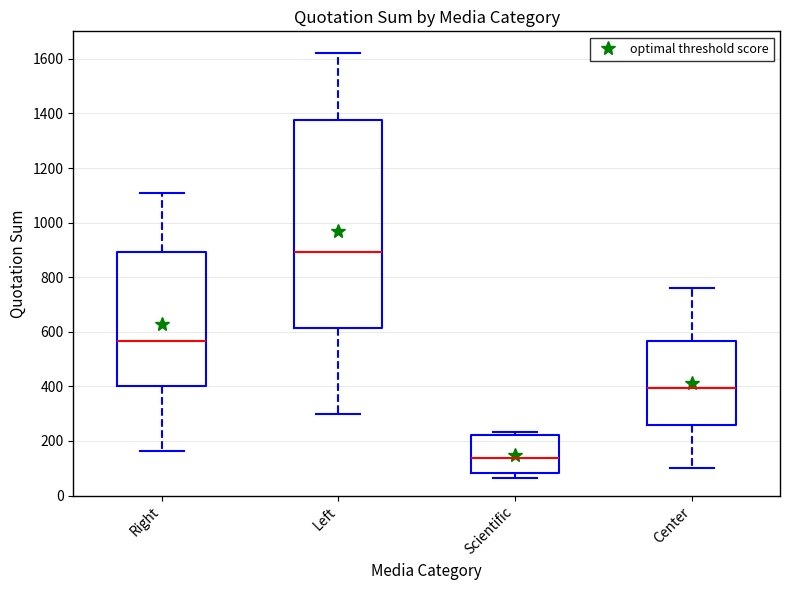

Where is the lower edge of the box for Right on the y-axis? The values are not printed on the chart, so give them approximately, as read against the axis.

400